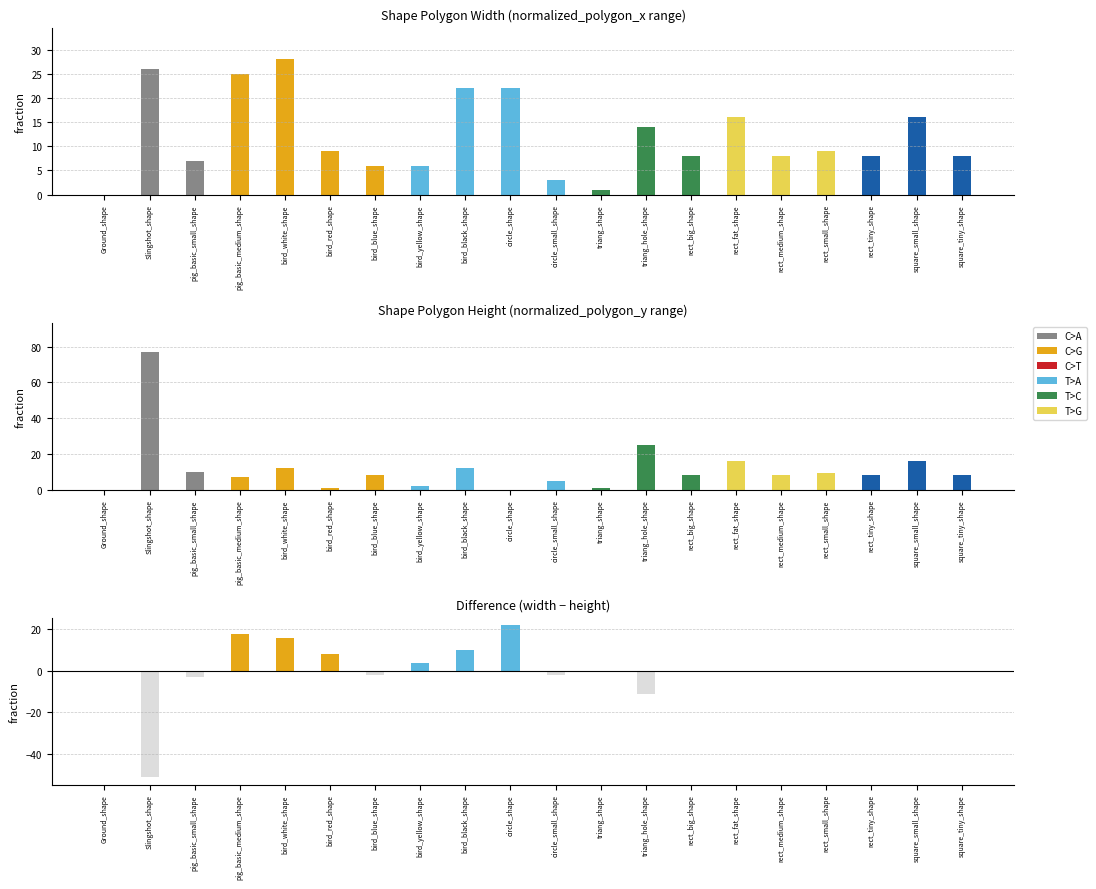

What is the difference between the maximum and second lowest values in the width series?

27